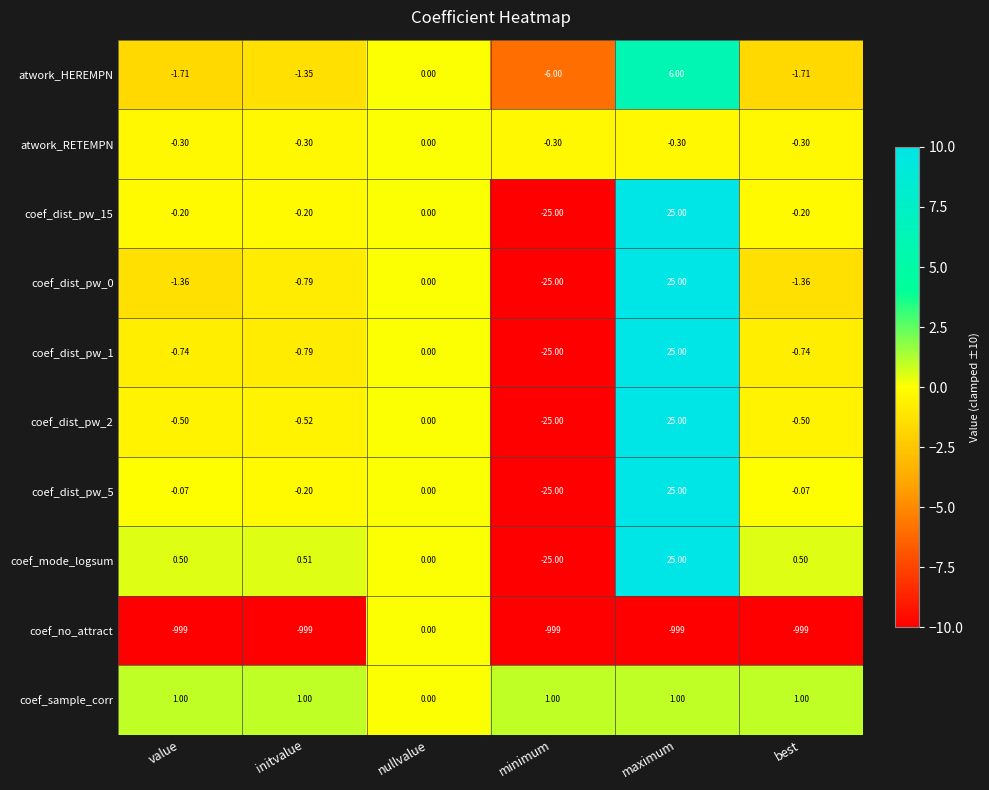

Which label corresponds to the largest value in the chart?

maximum